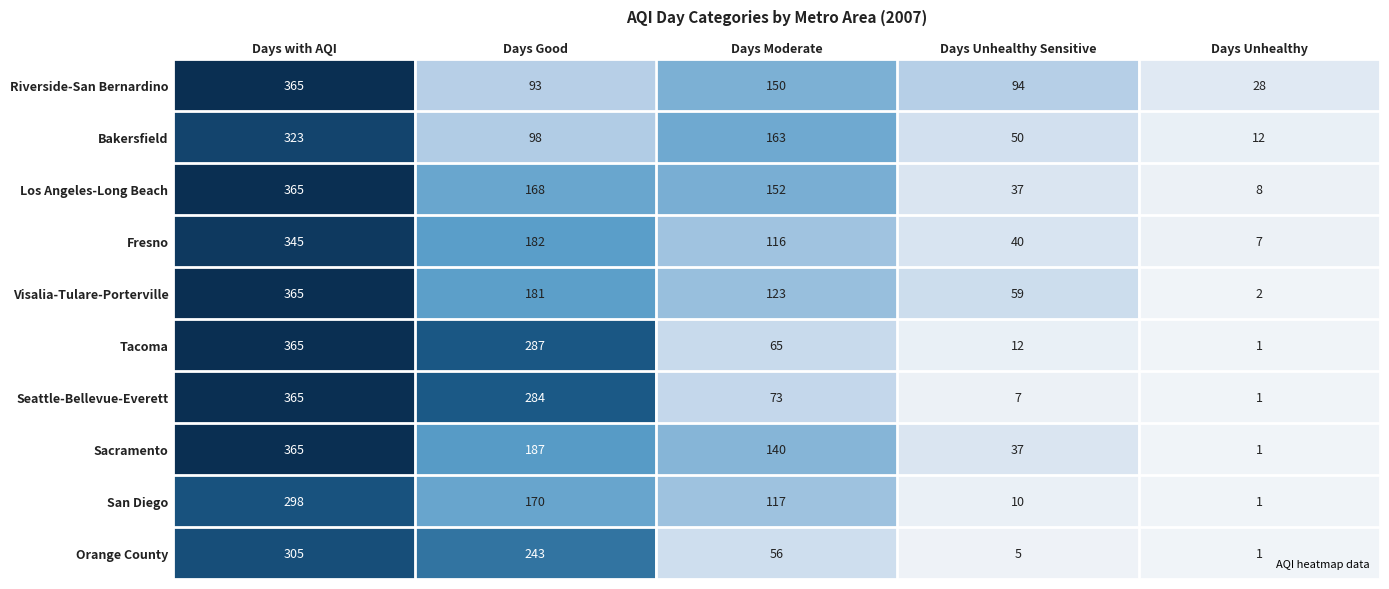

What is the total value across all series at Days Unhealthy Sensitive?

351